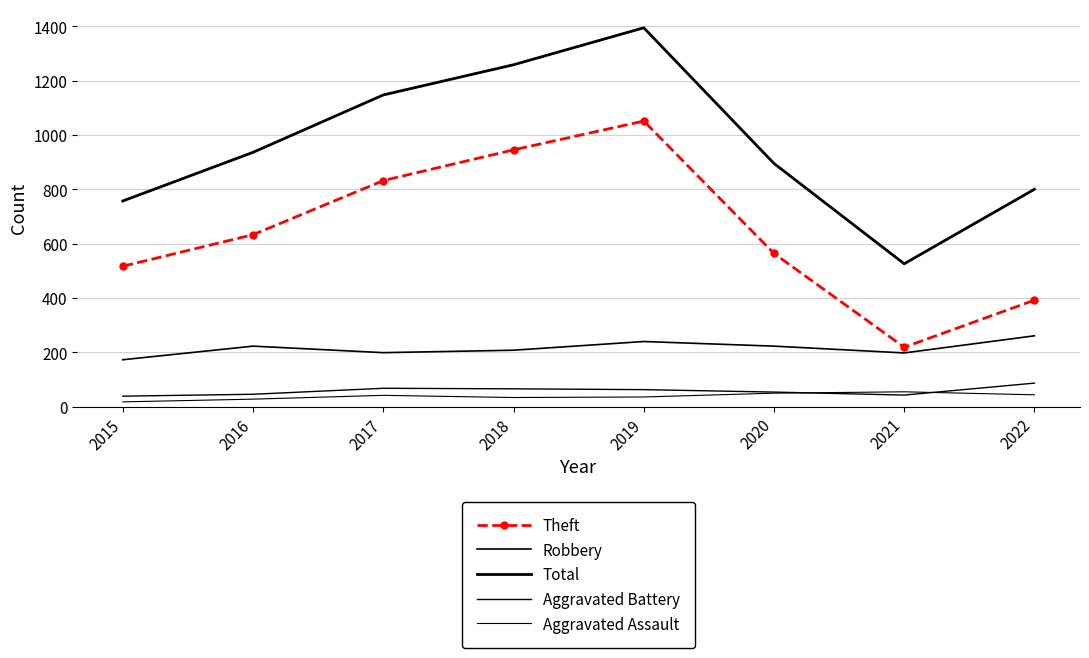

What are all the series names shown in the legend?

Theft, Robbery, Total, Aggravated Battery, Aggravated Assault